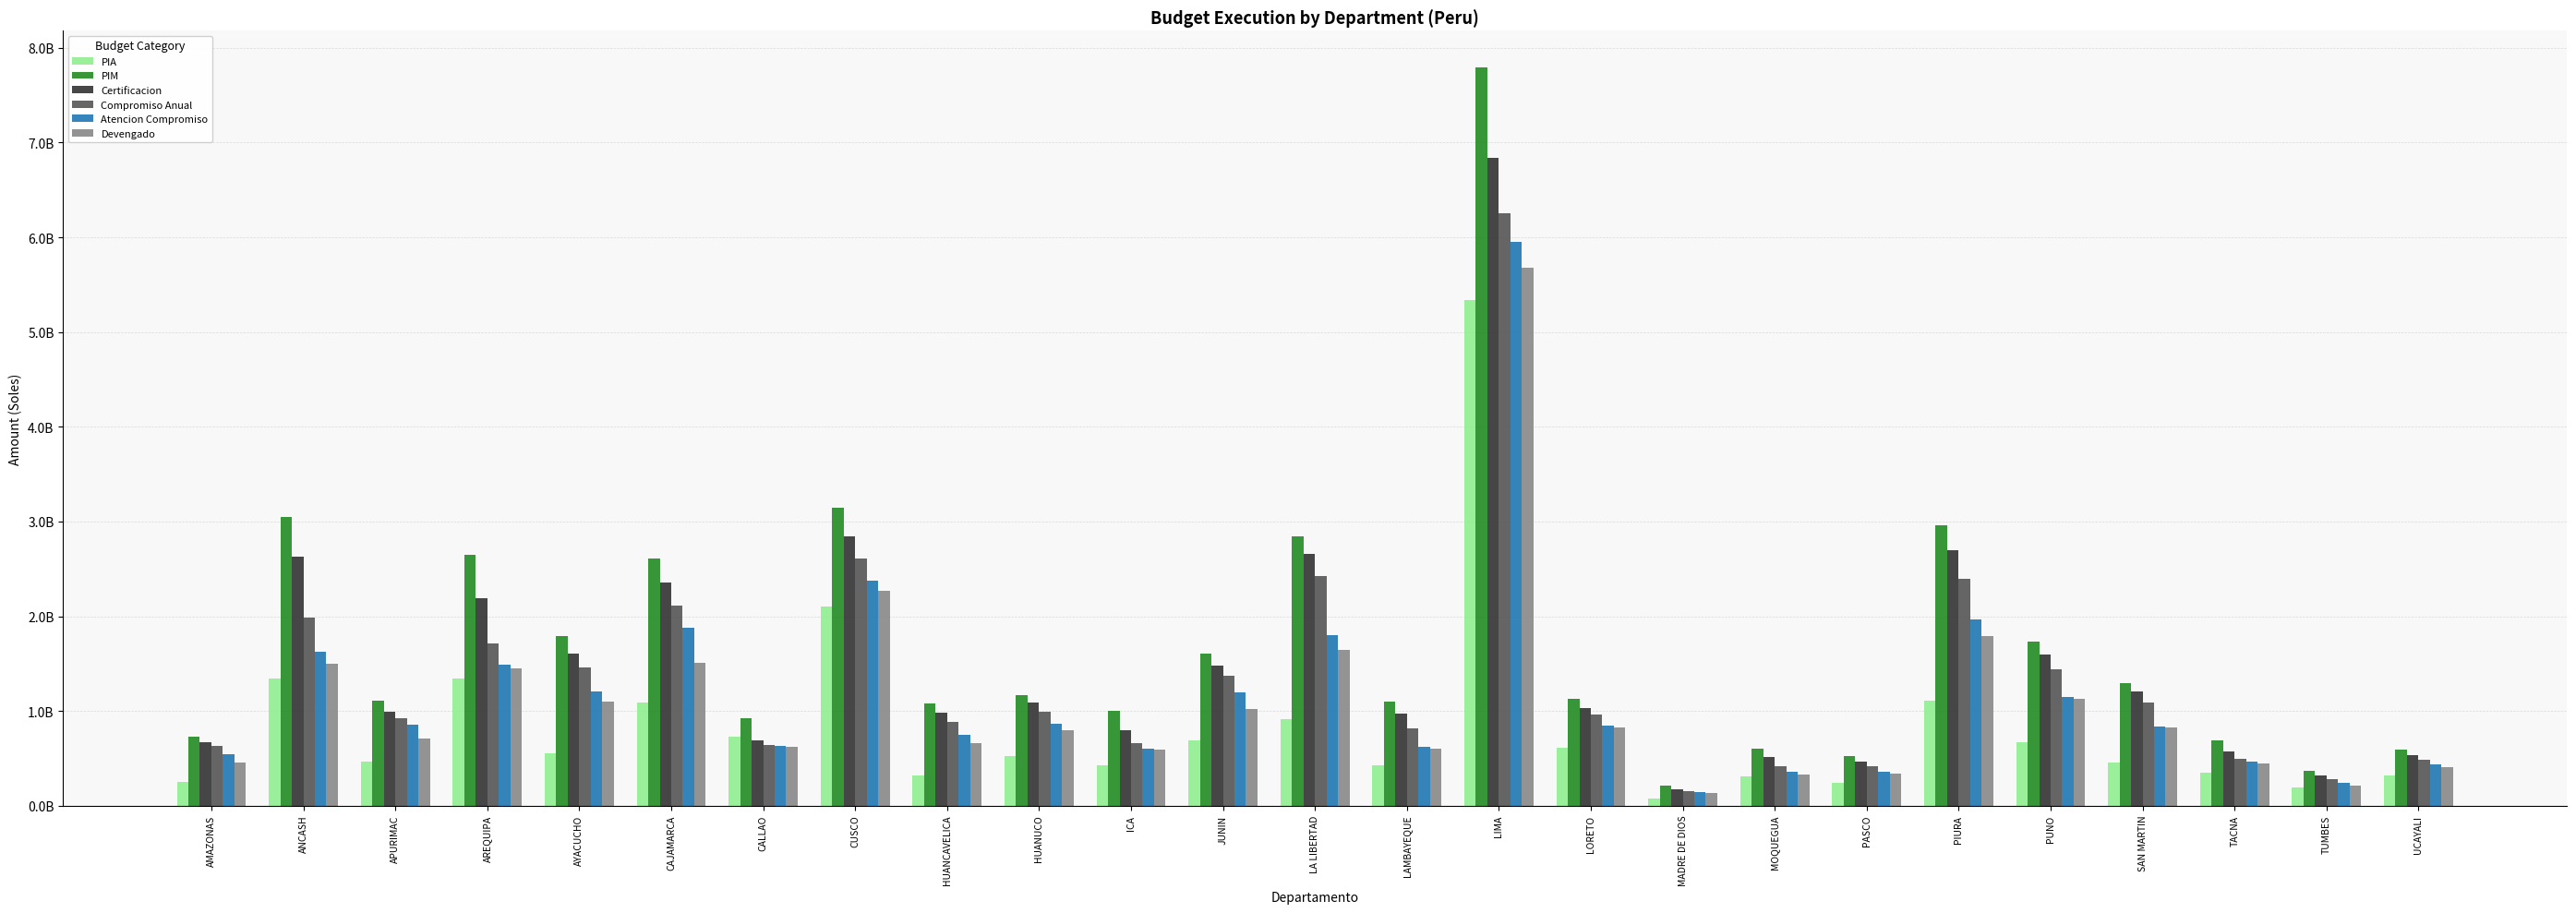

What is the total value across all series at MADRE DE DIOS?

901779907